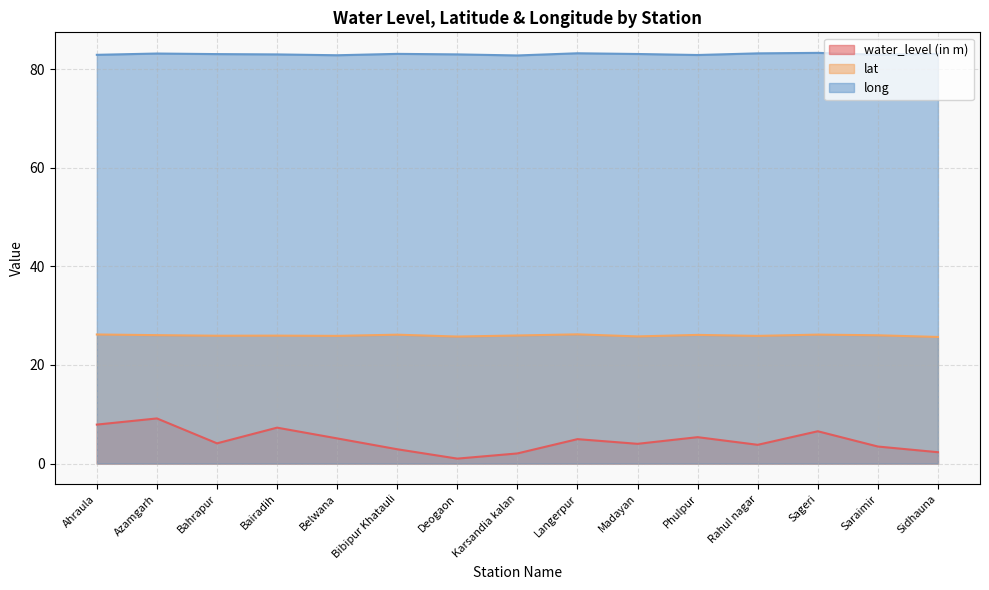

Reading right to left, transcribe all the data shown in this chart.

water_level (in m): 2.3	3.5	6.5	3.8	5.3	4.0	5.0	2.0	1.0	2.9	5.1	7.3	4.1	9.2	7.9
lat: 25.7	26.0	26.1	25.9	26.1	25.8	26.2	26.0	25.8	26.1	25.9	25.9	25.9	26.0	26.2
long: 83.1	82.9	83.3	83.2	82.9	83.1	83.2	82.8	83.0	83.1	82.8	83.0	83.0	83.2	82.9